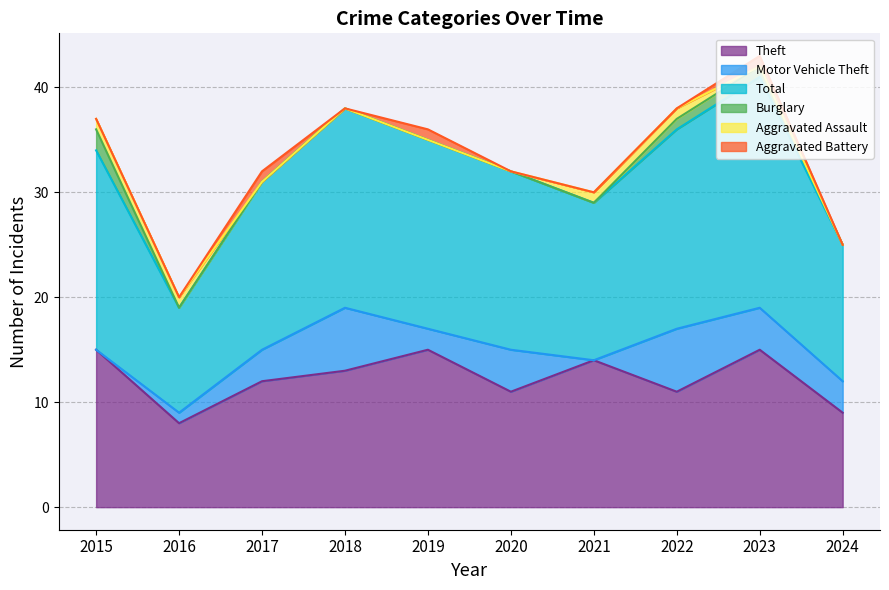

List the labels in order of Burglary value, largest first.

2015, 2022, 2023, 2016, 2017, 2018, 2019, 2020, 2021, 2024